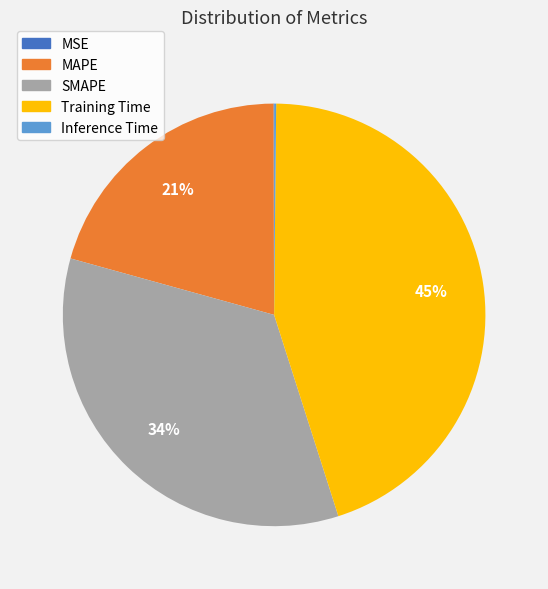

What is the ratio of the value at SMAPE to the value at Training Time?

0.8